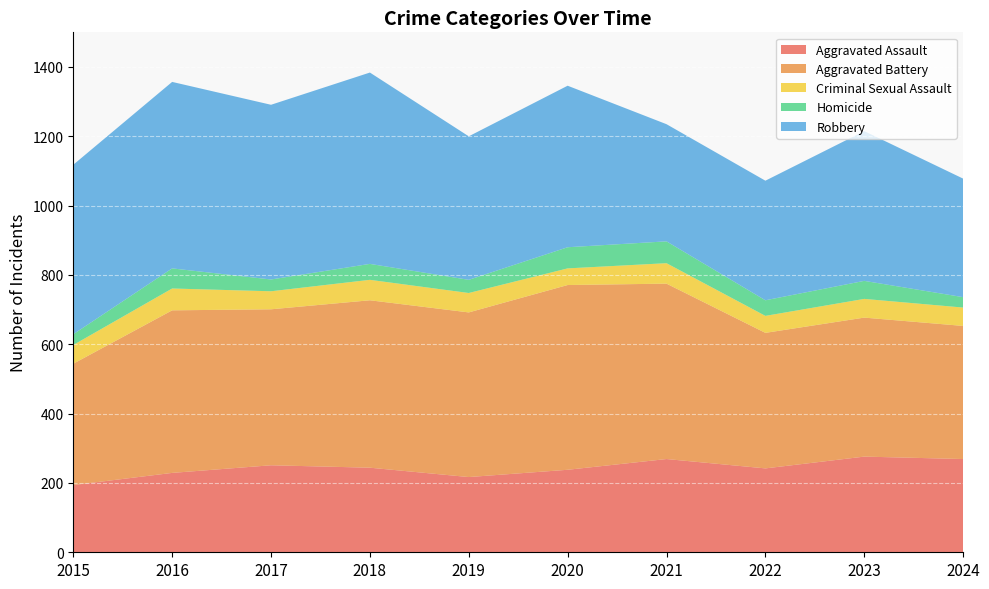

Reading right to left, what are all the values shown in this chart?

Aggravated Assault: 269	276	242	269	238	217	244	251	229	194
Aggravated Battery: 384	401	391	506	533	475	483	450	469	350
Criminal Sexual Assault: 53	54	49	59	48	56	59	52	63	54
Homicide: 30	52	45	63	61	38	46	34	58	31
Robbery: 342	432	345	338	466	414	552	504	538	489